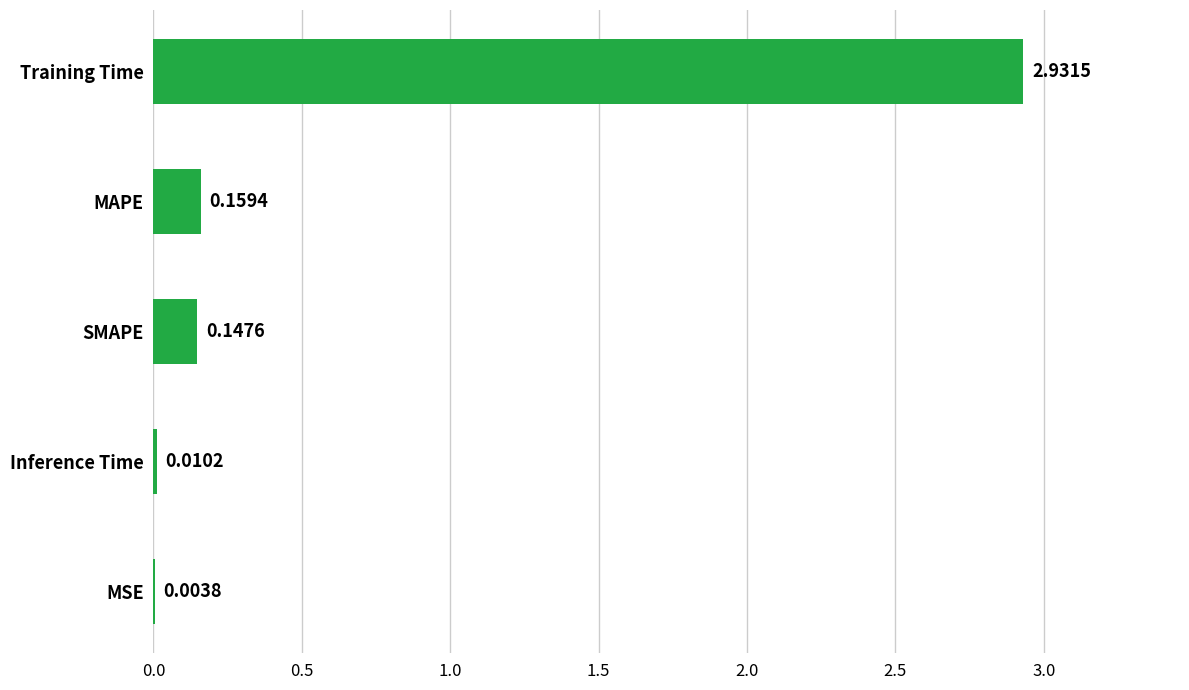

At which label is the value closest to 1?

MAPE